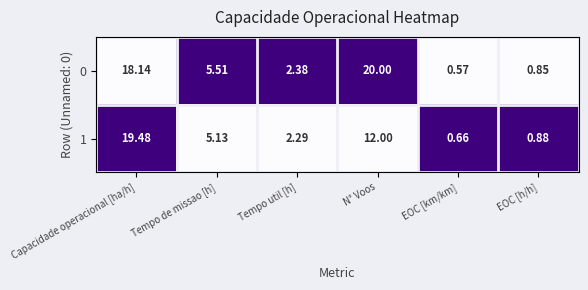

Is the value of 1 at N° Voos greater than the value of 0 at N° Voos?

No